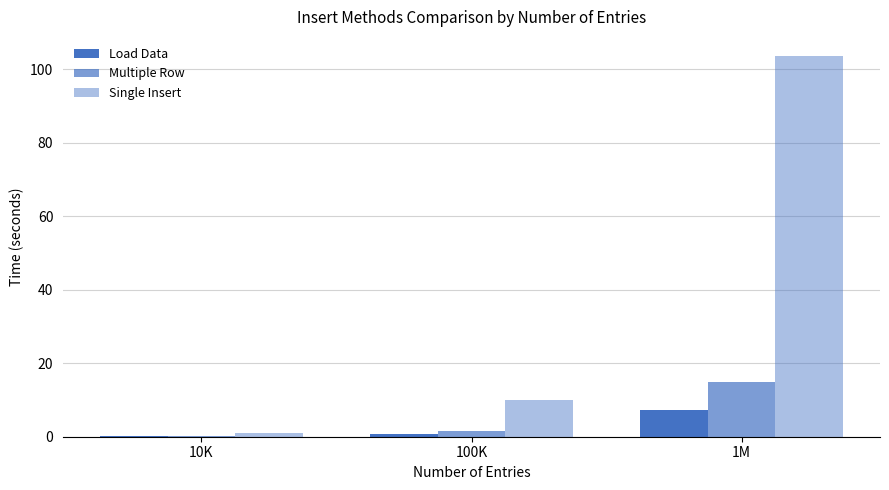

At how many categories does at least one series exceed 34?

1